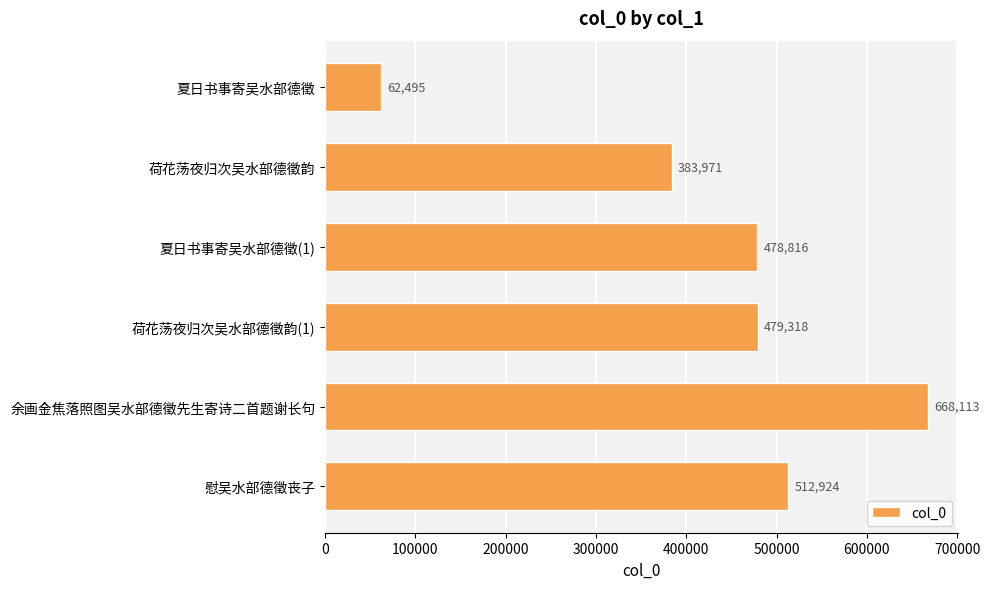

Does the chart contain any negative values?

No